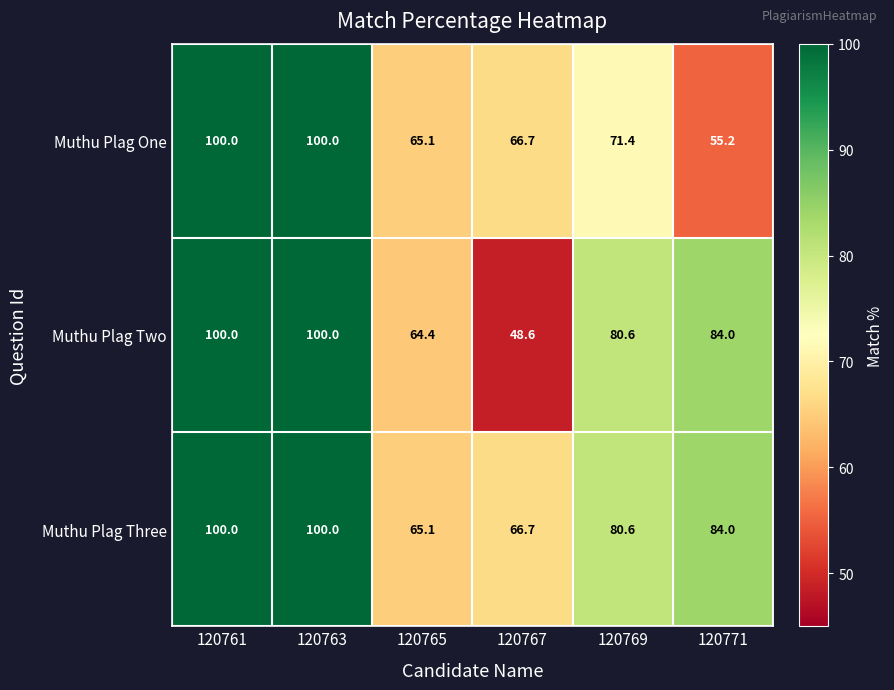

Which series has the largest range (max minus min)?

Muthu Plag Two